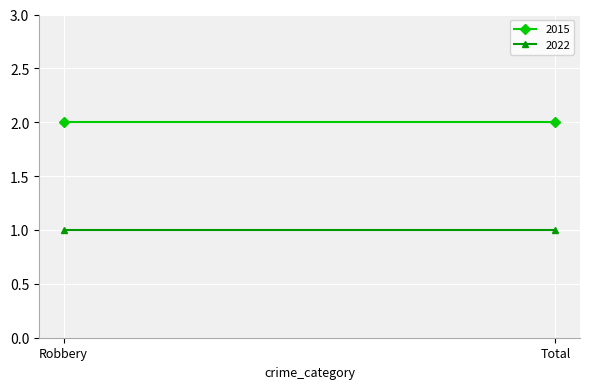

Count the number of data series in this chart.

2